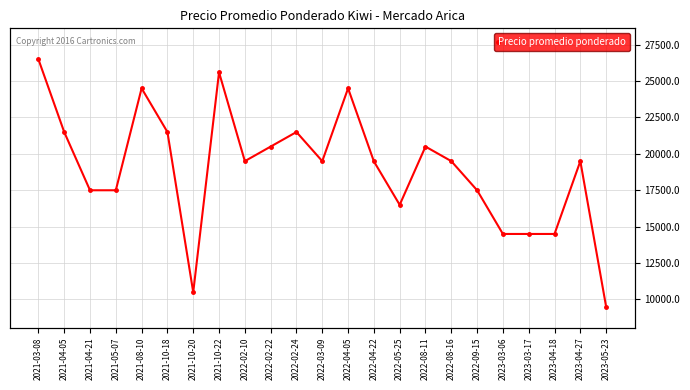

Where is the data nearest to the value 18000?

2021-04-21